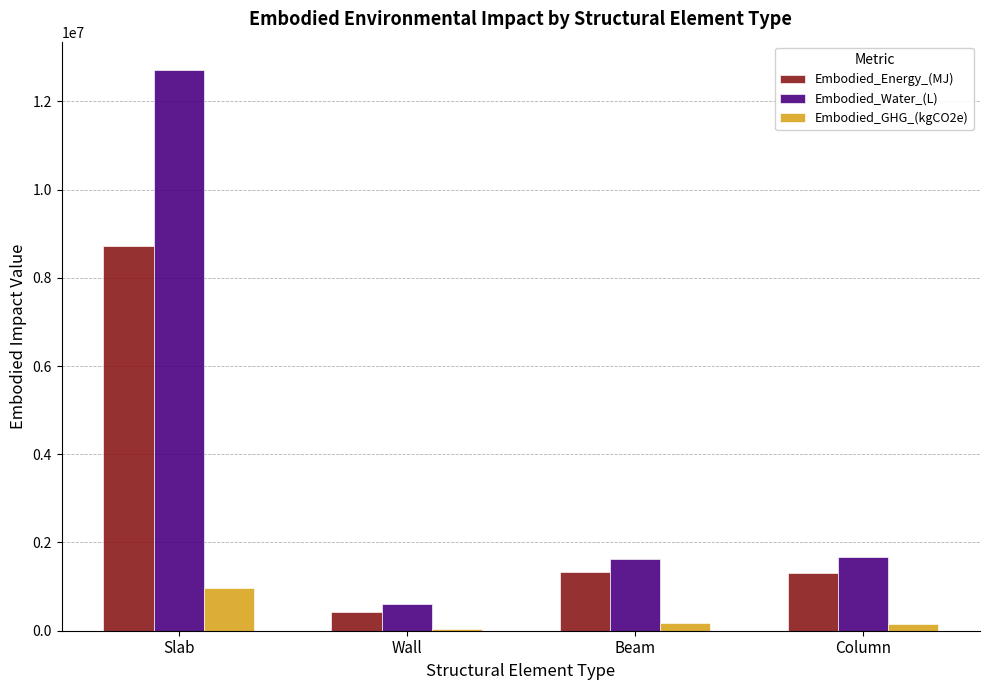

At which category is the sum across all series the highest?

Slab